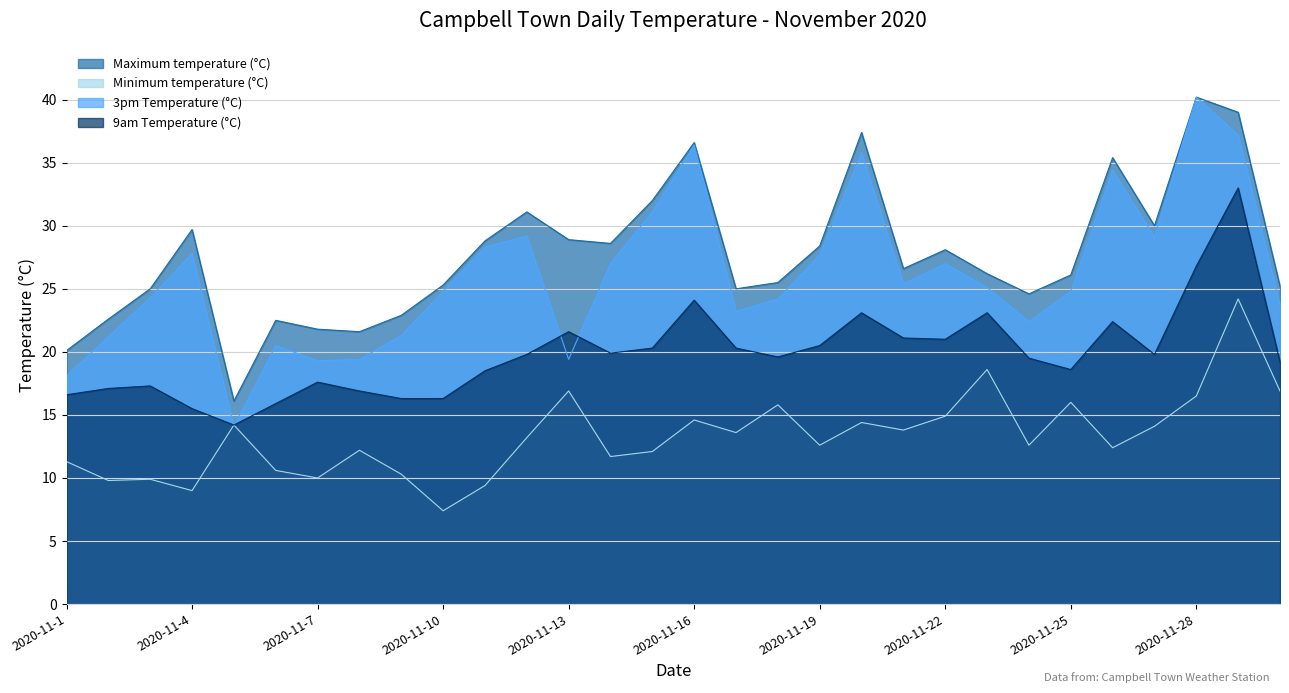

Reading left to right, list all the values displayed in this chart.

Maximum temperature (°C): 20.1	22.6	25.0	29.7	16.1	22.5	21.8	21.6	22.9	25.3	28.8	31.1	28.9	28.6	32.0	36.6	25.0	25.5	28.4	37.4	26.6	28.1	26.2	24.6	26.1	35.4	30.0	40.2	39.0	25.2
Minimum temperature (°C): 11.3	9.8	9.9	9.0	14.2	10.6	10.0	12.2	10.3	7.4	9.4	13.2	16.9	11.7	12.1	14.6	13.6	15.8	12.6	14.4	13.8	14.9	18.6	12.6	16.0	12.4	14.1	16.5	24.2	16.9
3pm Temperature (°C): 18.1	21.2	24.3	27.8	14.1	20.5	19.3	19.4	21.3	24.8	28.3	29.2	19.4	27.0	31.1	36.4	23.2	24.2	27.7	35.8	25.4	27.0	25.1	22.4	24.8	34.4	29.1	40.2	37.2	23.7
9am Temperature (°C): 16.6	17.1	17.3	15.5	14.2	15.9	17.6	16.9	16.3	16.3	18.5	19.8	21.6	19.9	20.3	24.1	20.3	19.6	20.5	23.1	21.1	21.0	23.1	19.5	18.6	22.4	19.8	26.8	33.0	19.2